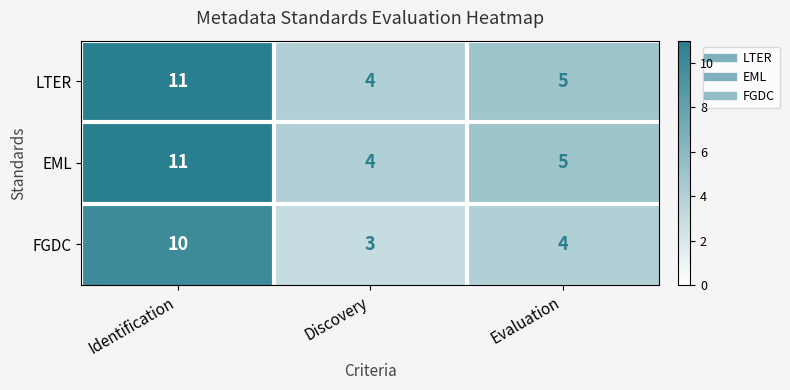

Count the EML values in the range 4 to 11.

3